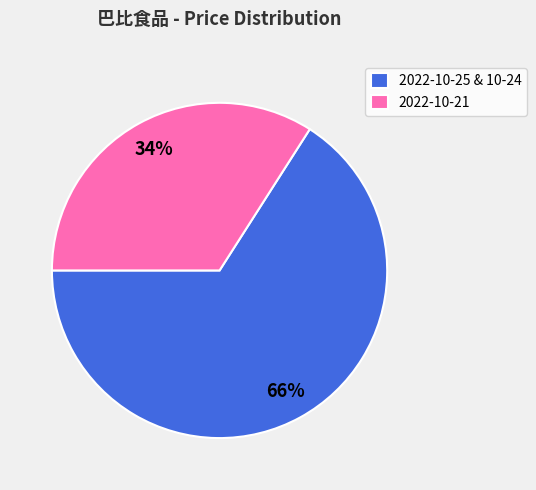

How many segments does this pie chart have?

2